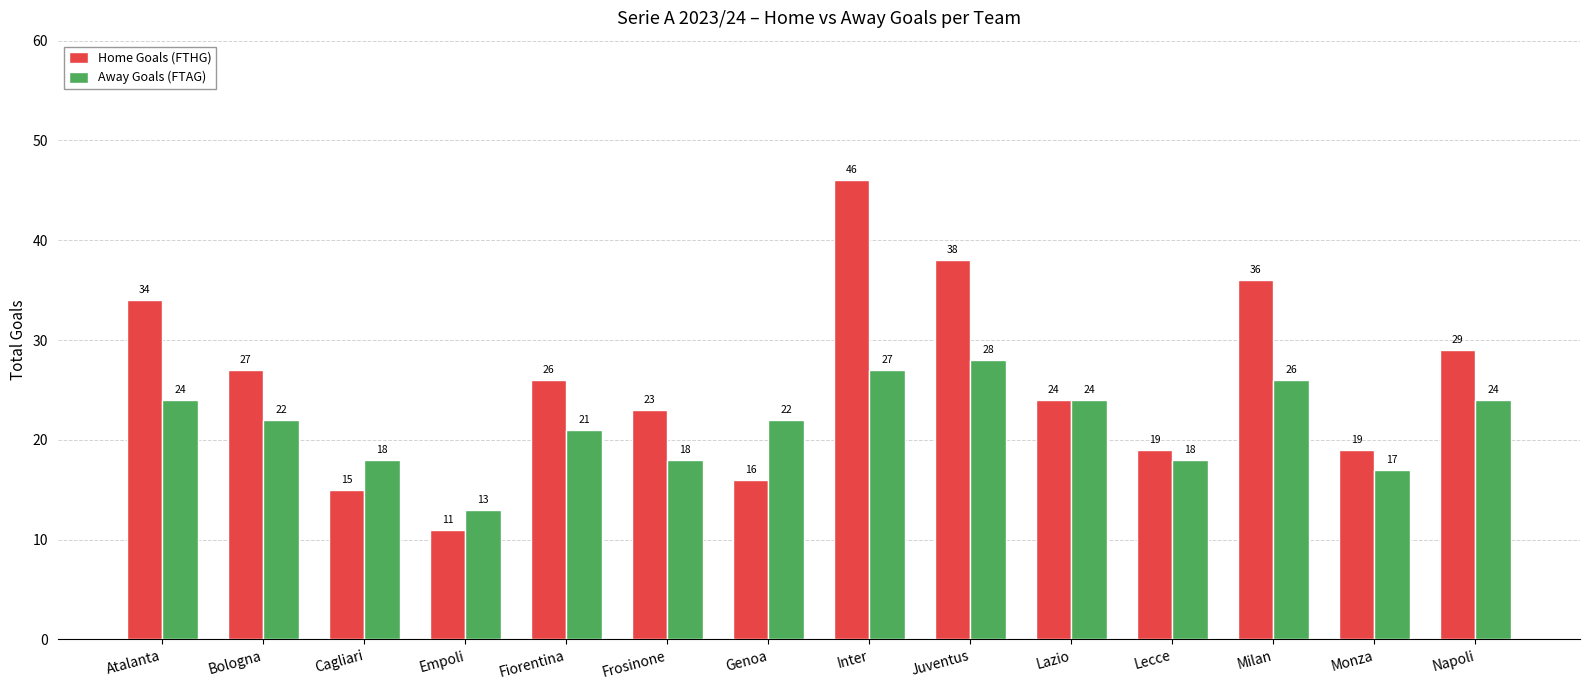

What is the sum of all Home Goals (FTHG) values?

363